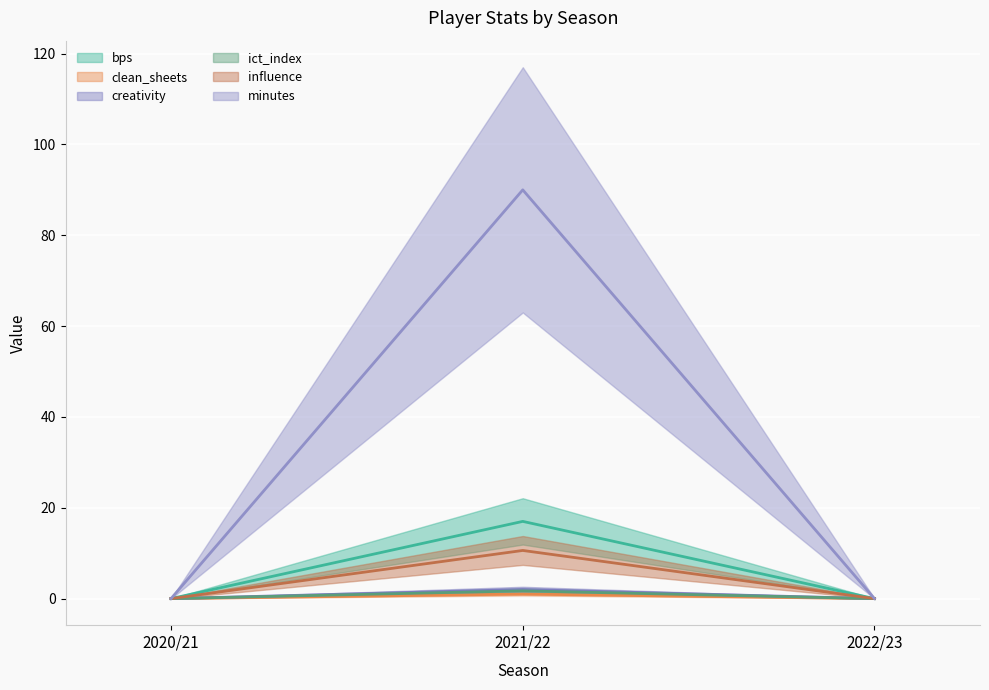

Is this an area chart (filled region under the line)?

No